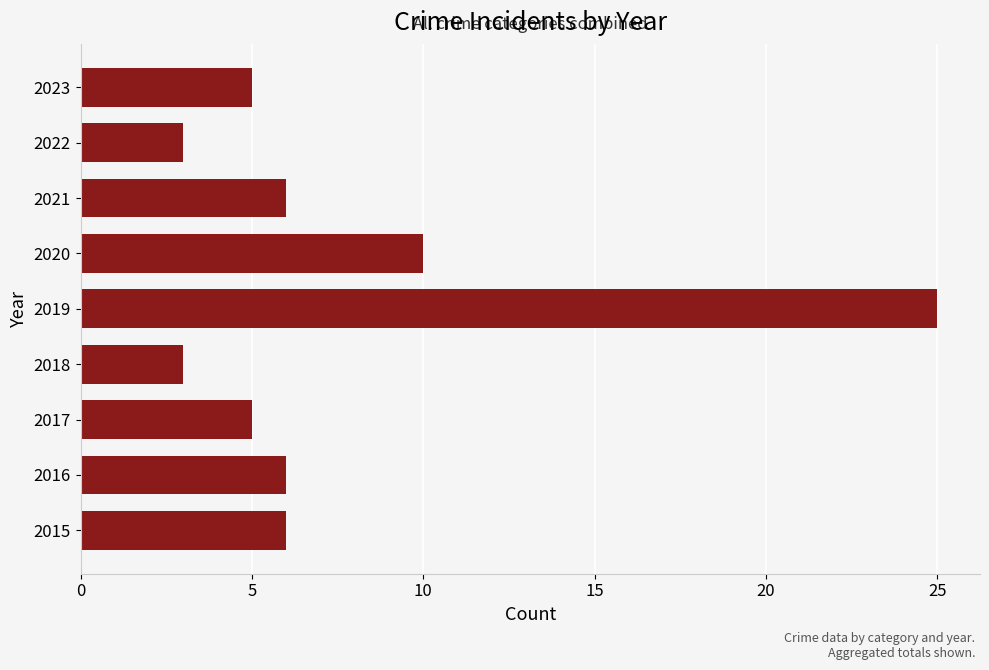

Are the bars horizontal?

Yes